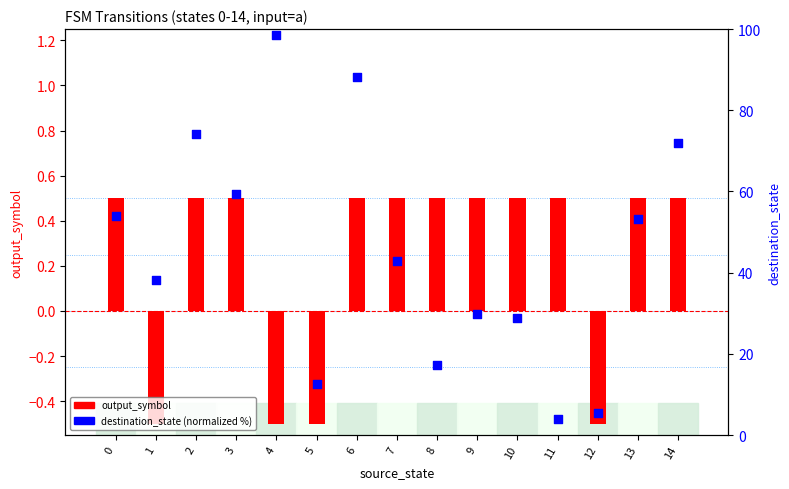

Which series has the widest spread of Y values?

destination_state